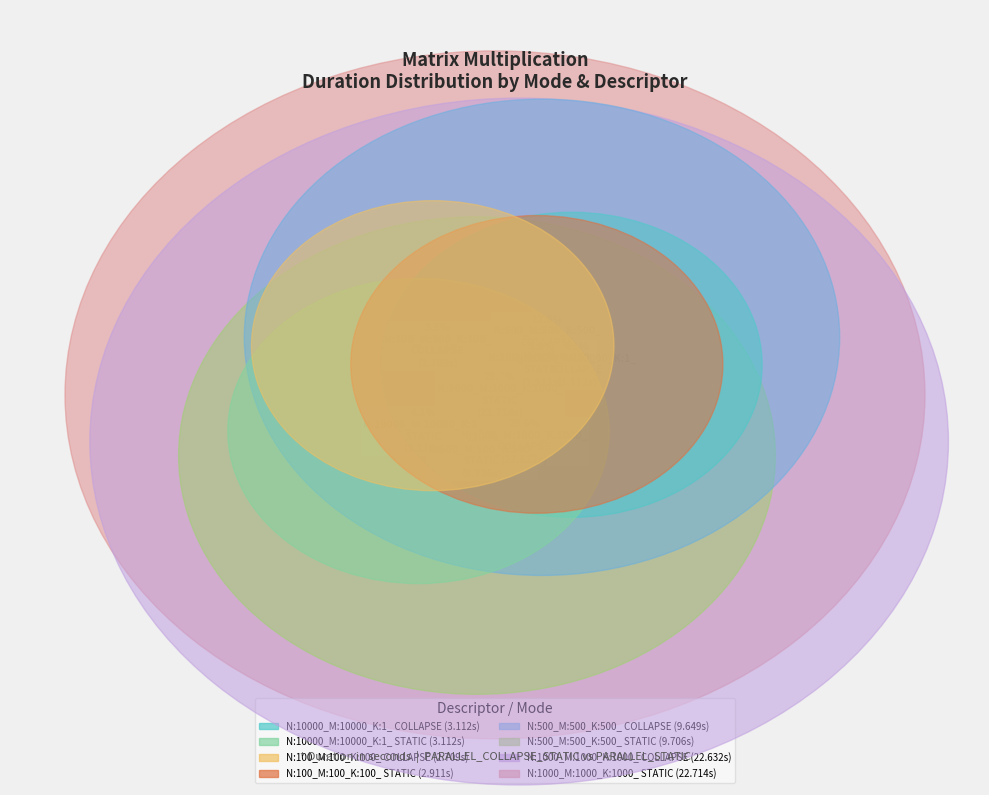

Between N:1000_M:1000_K:1000_
COLLAPSE and N:500_M:500_K:500_
COLLAPSE, which is larger?

N:1000_M:1000_K:1000_
COLLAPSE